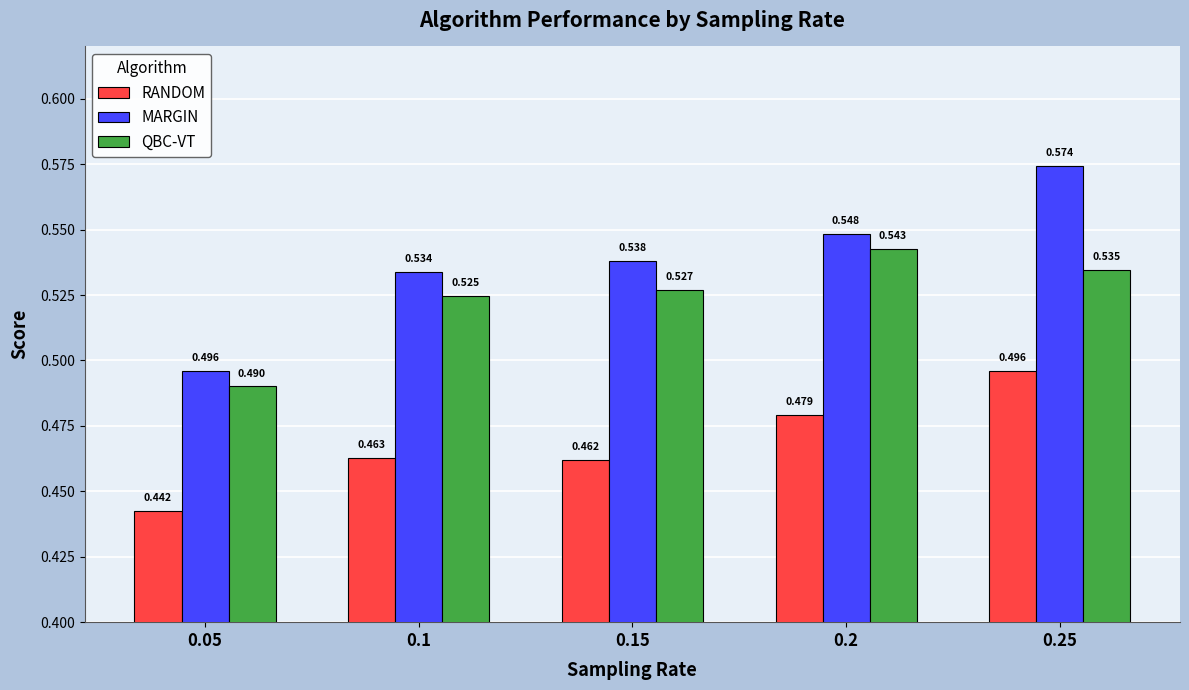

Is the value of QBC-VT at 0.05 greater than the value of MARGIN at 0.05?

No